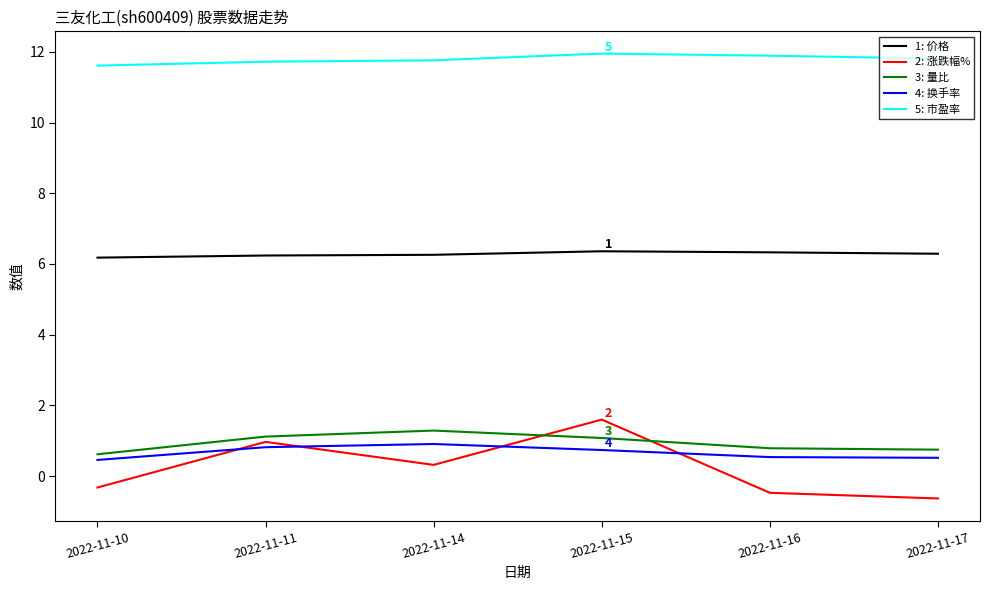

At 2022-11-11, list the series in order from smallest to largest.

4: 换手率, 2: 涨跌幅%, 3: 量比, 1: 价格, 5: 市盈率